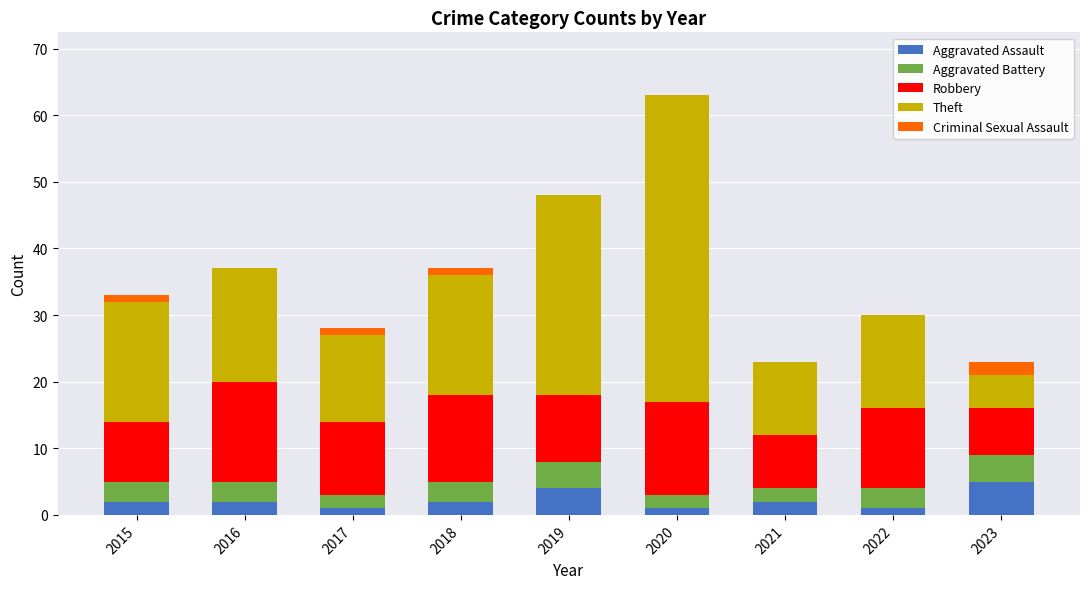

At which label does Aggravated Assault reach its peak?

2023